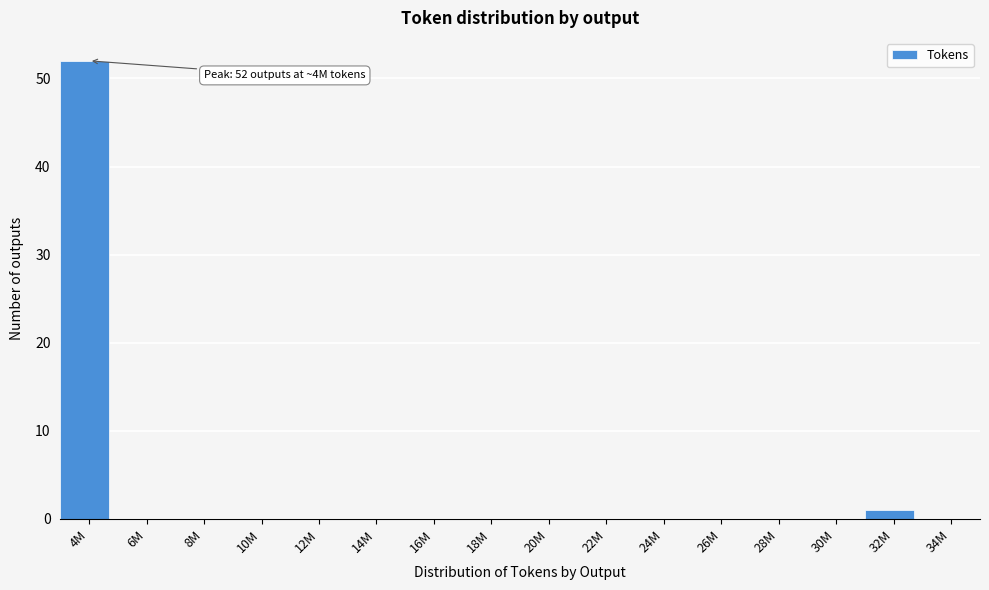

Reading left to right, transcribe all the data shown in this chart.

4M=52	6M=0	8M=0	10M=0	12M=0	14M=0	16M=0	18M=0	20M=0	22M=0	24M=0	26M=0	28M=0	30M=0	32M=1	34M=0